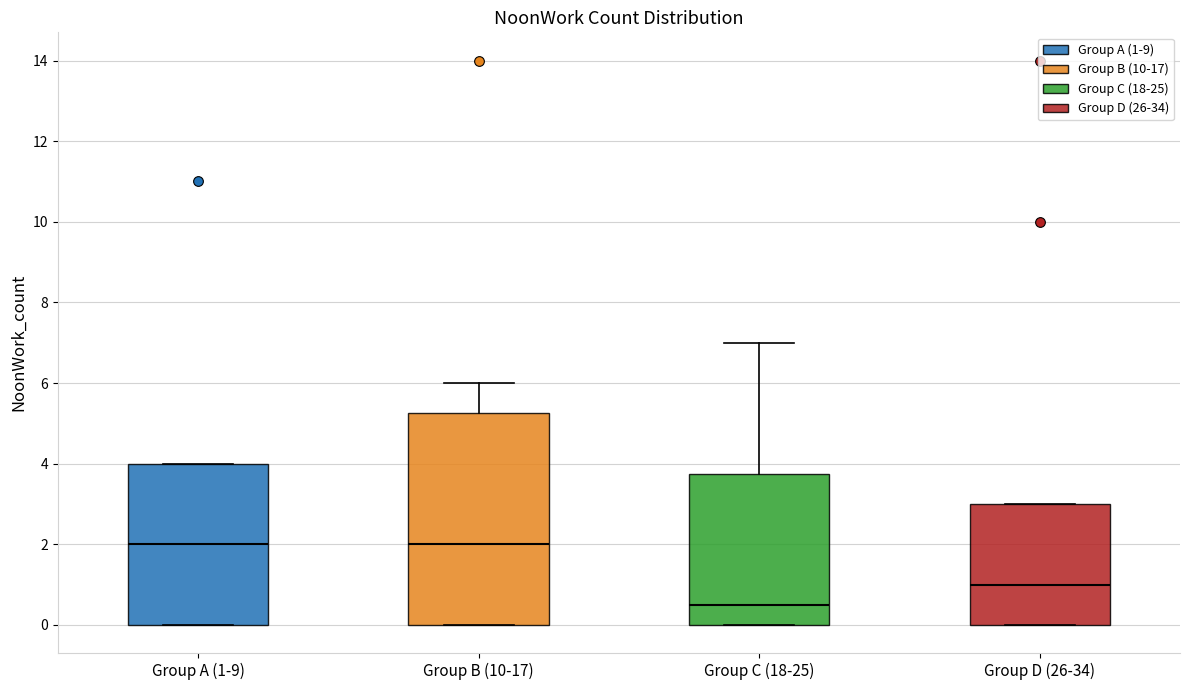

Which box is the tallest, from its lower edge to its upper edge?

Group B (10-17)